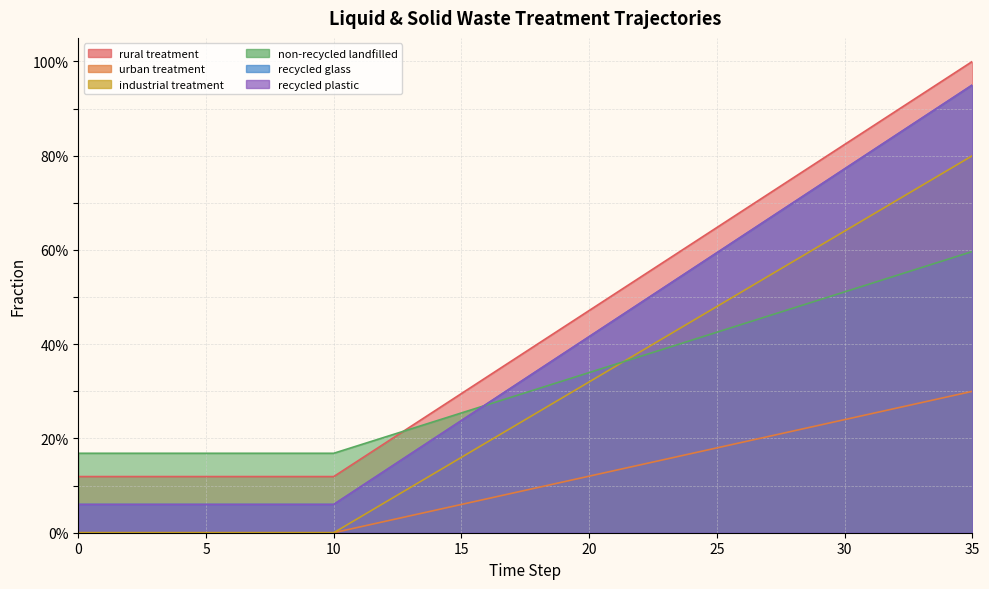

Does the chart display data point markers on the line(s)?

No